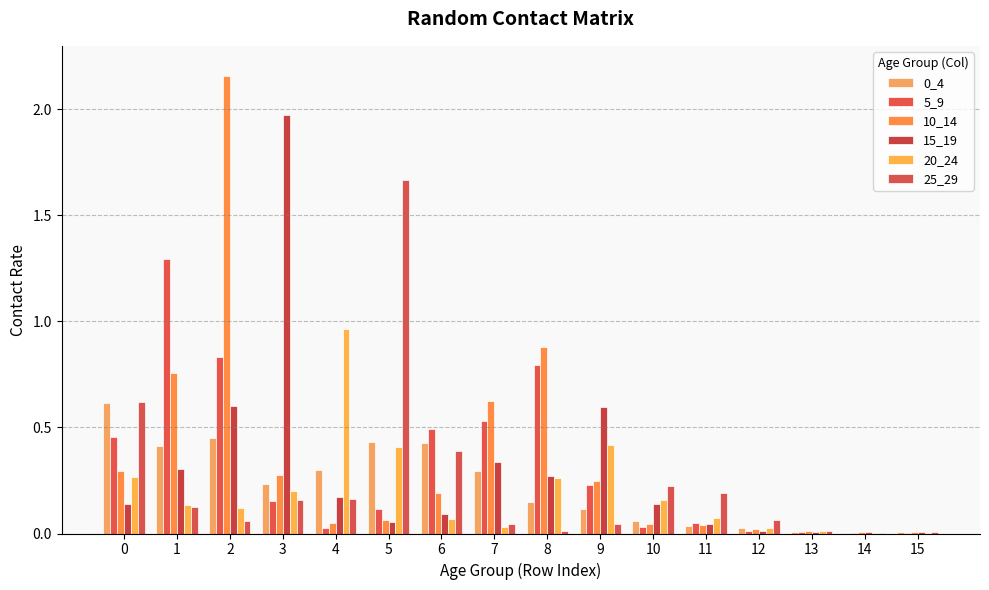

What is the value of the 10_14 bar at the 9th from the left?

0.9